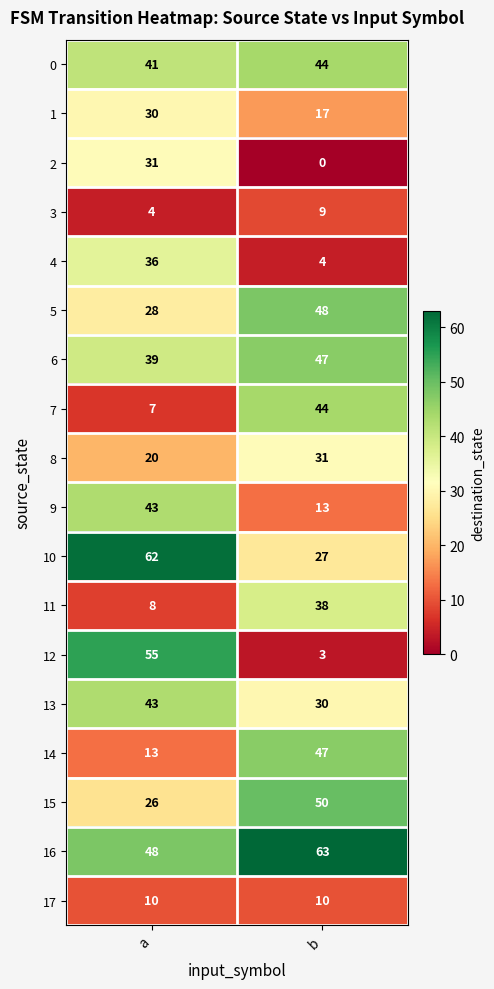

The 0 series shows 23 at a. True or false?

False